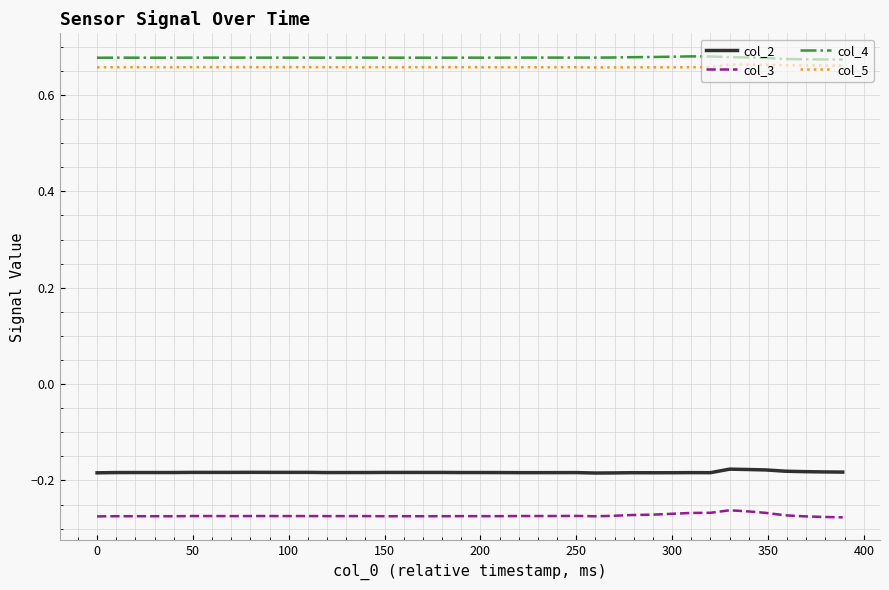

True or false: col_4 and col_2 intersect in this chart.

False